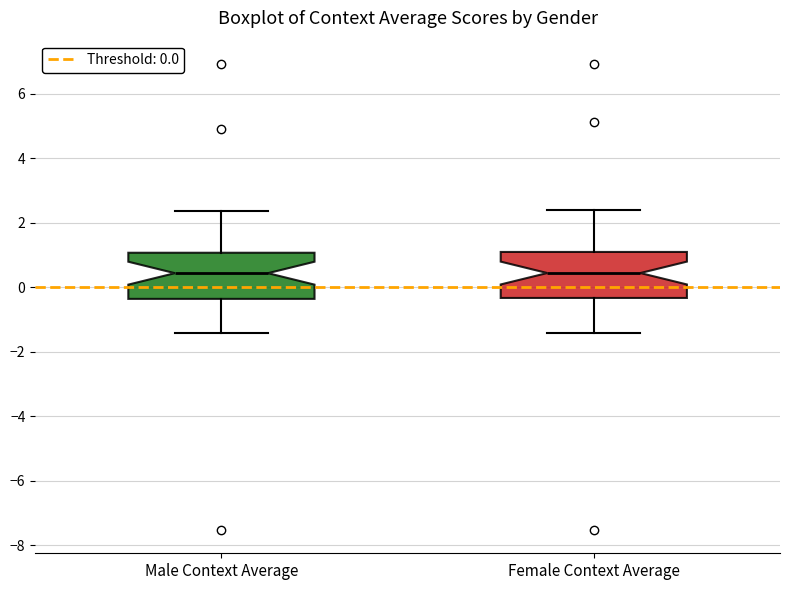

Reading left to right, read every box against the y-axis: the position of its median line, the range the box covers, and the ends of its whiskers. The values are not printed on the chart, so give them approximately, as read against the axis.

Male Context Average: median 0.4, box -0.4 to 1.0, whiskers -1.4 to 2.4
Female Context Average: median 0.4, box -0.4 to 1.0, whiskers -1.4 to 2.4